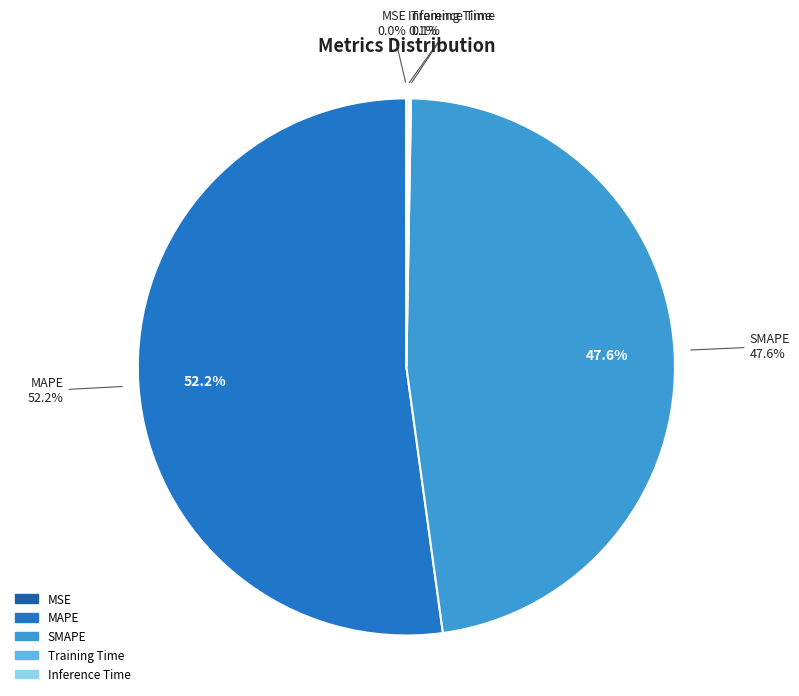

What is the smallest slice in the pie chart?

MSE